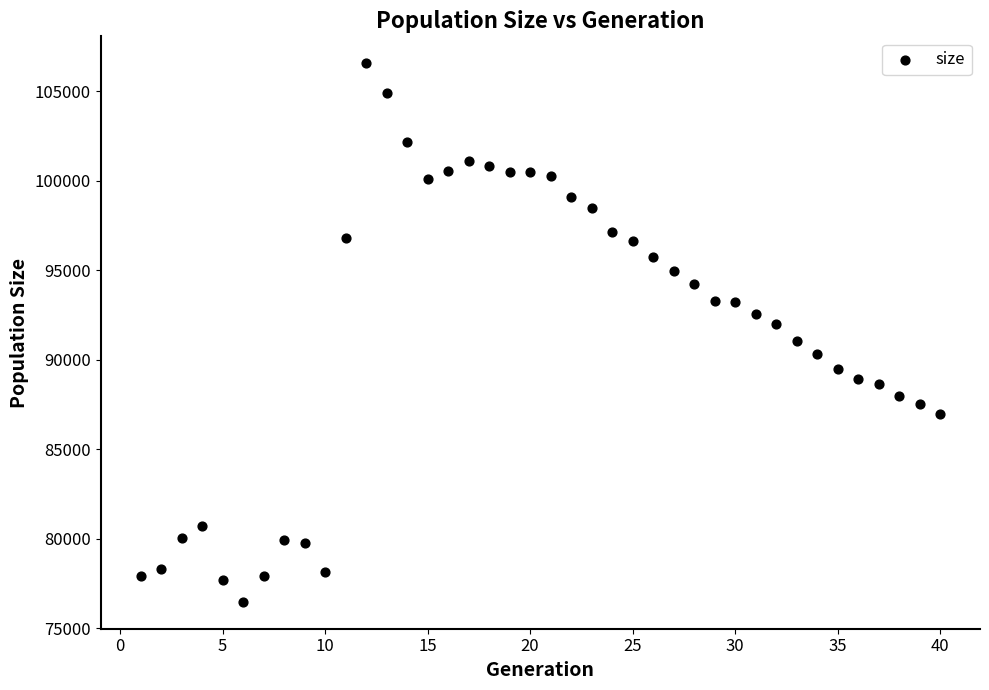

What is the range of Y values (max minus min)?

30098